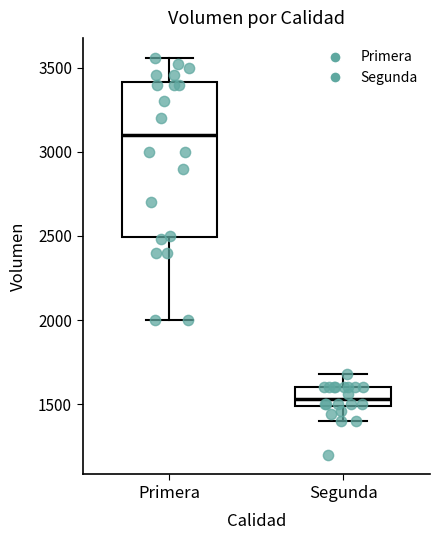

Comparing the boxes themselves (not the whiskers), which one is the tallest?

Primera